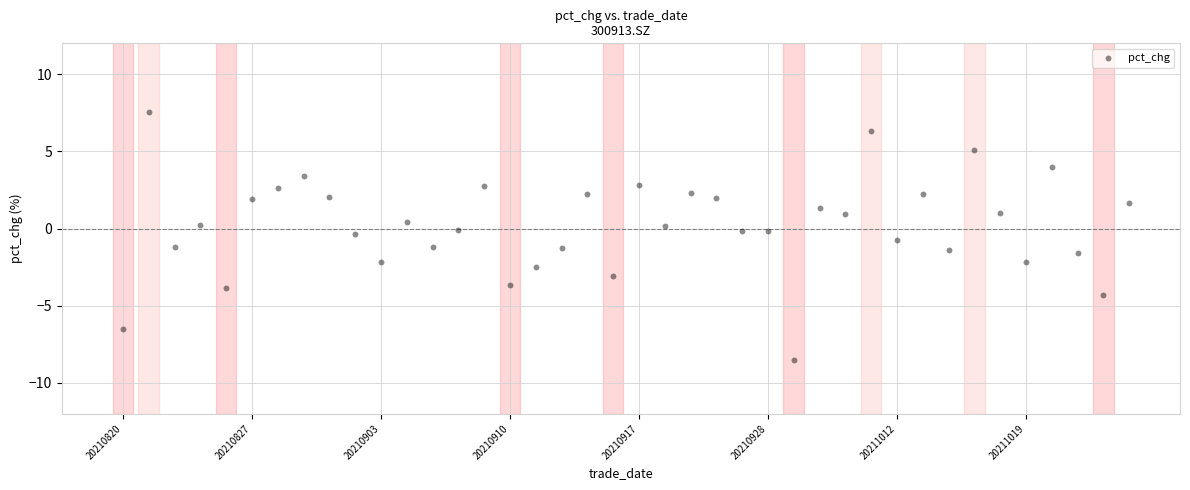

What is the range of Y values (max minus min)?

16.1